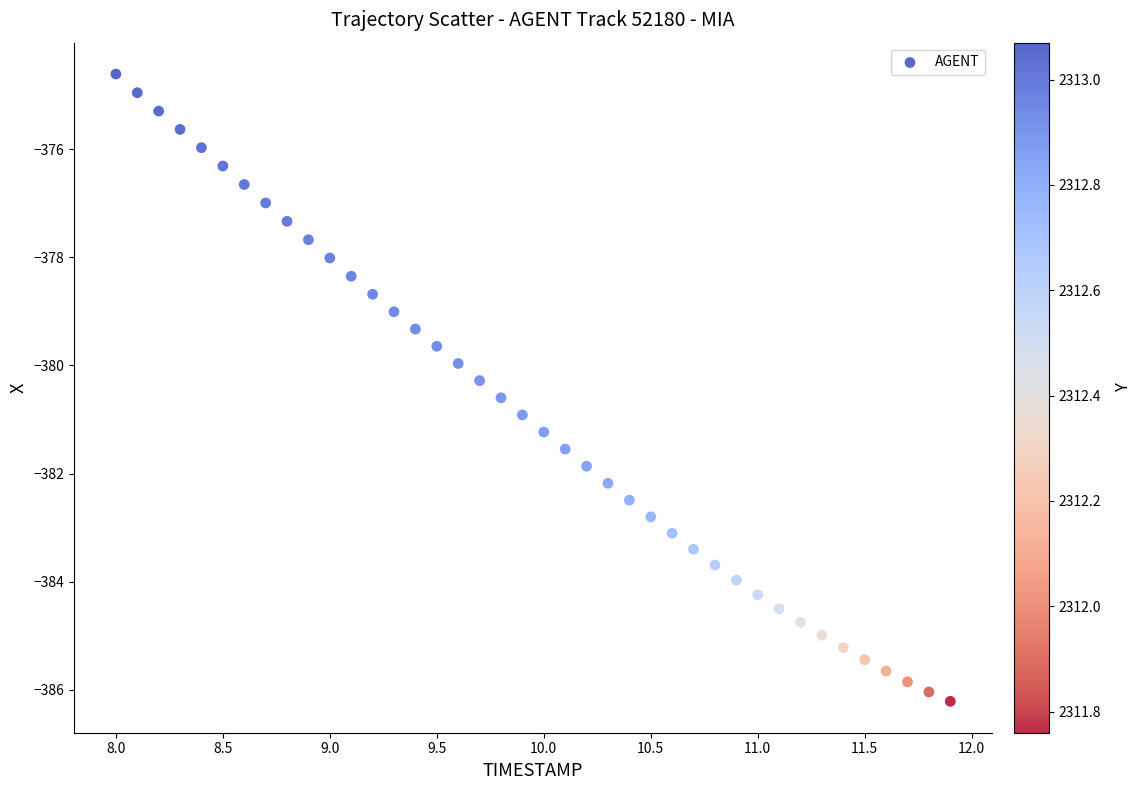

What is the range of Y values (max minus min)?

11.6